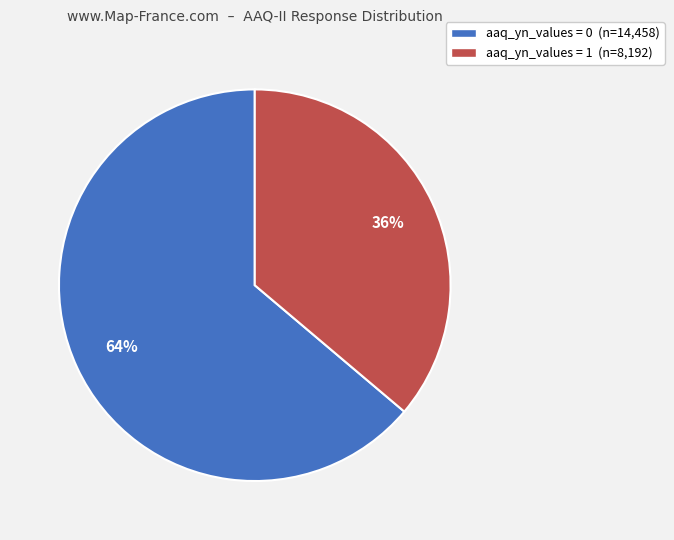

Rank the categories by value from highest to lowest.

aaq_yn_values = 0 (n=14,458), aaq_yn_values = 1 (n=8,192)